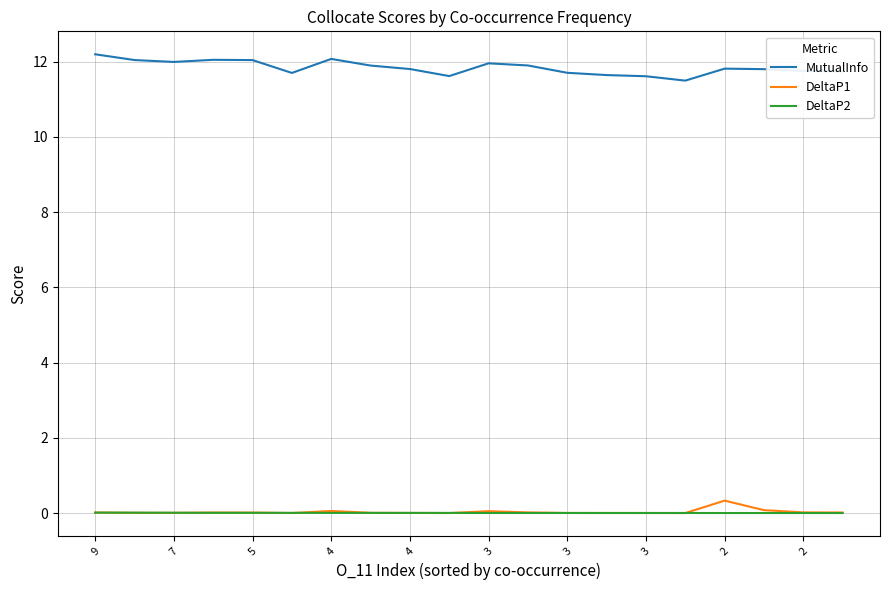

Which series has the largest total across all categories?

MutualInfo